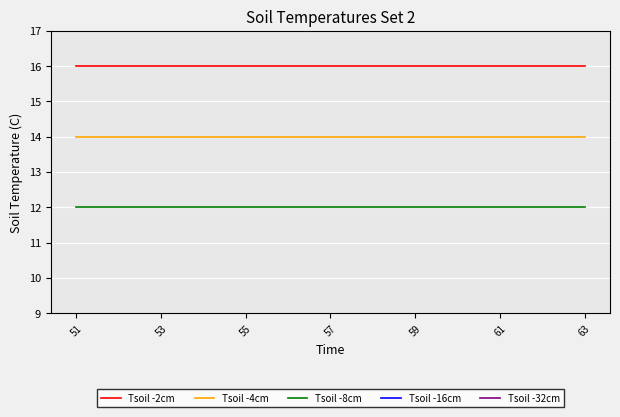

What is the minimum value for Tsoil -16cm?

18